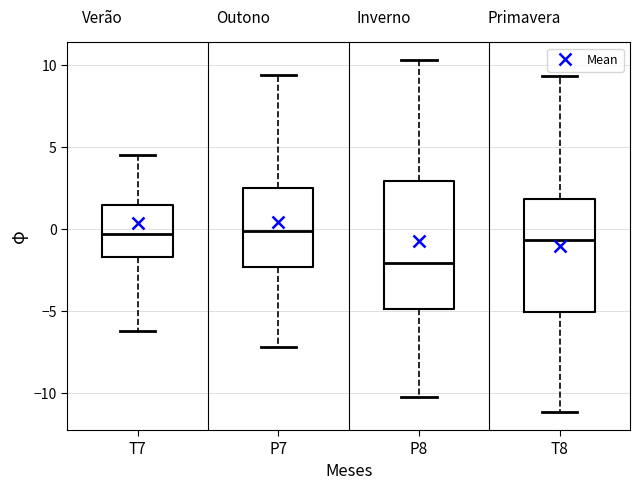

Reading left to right, read every box against the y-axis: the position of its median line, the range the box covers, and the ends of its whiskers. The values are not printed on the chart, so give them approximately, as read against the axis.

T7: median -0.5, box -1.5 to 1.5, whiskers -6.0 to 4.5
P7: median 0.0, box -2.5 to 2.5, whiskers -7.0 to 9.5
P8: median -2.0, box -5.0 to 3.0, whiskers -10.0 to 10.5
T8: median -0.5, box -5.0 to 2.0, whiskers -11.0 to 9.5